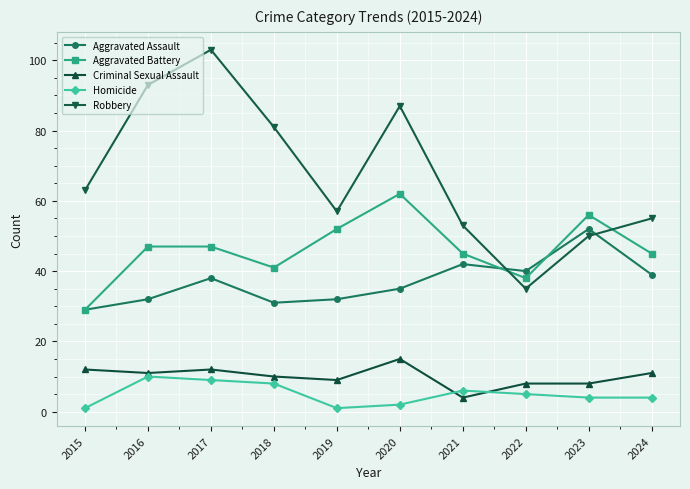

How many interior local valleys does the Aggravated Battery series have?

2